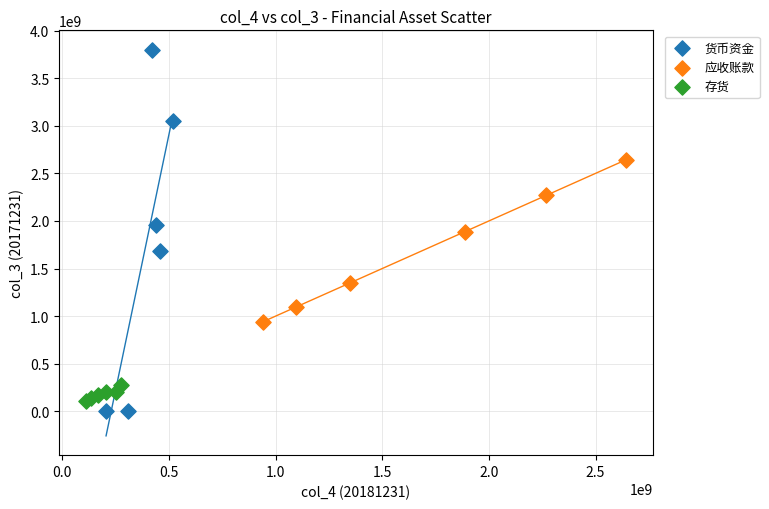

Which series reaches the minimum Y coordinate?

货币资金